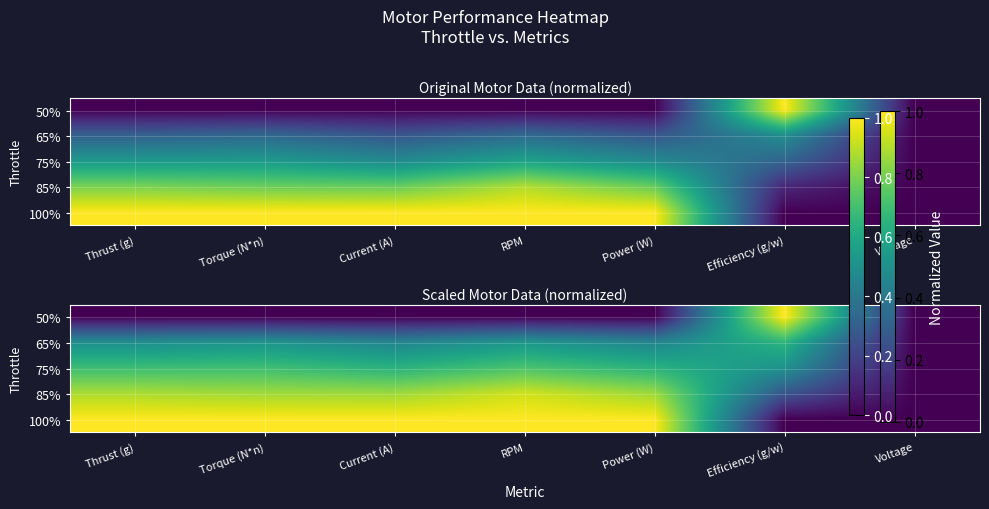

What is the sum of the 100% values at Torque (N*n) and Current (A)?

2.0